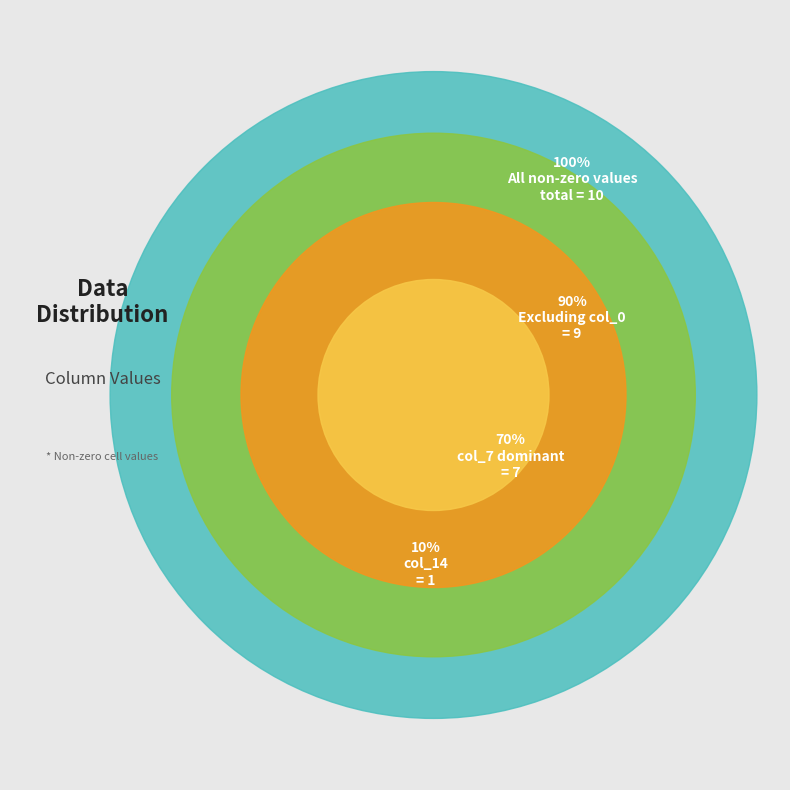

Does col_7 (7) account for over 50% of the chart?

Yes